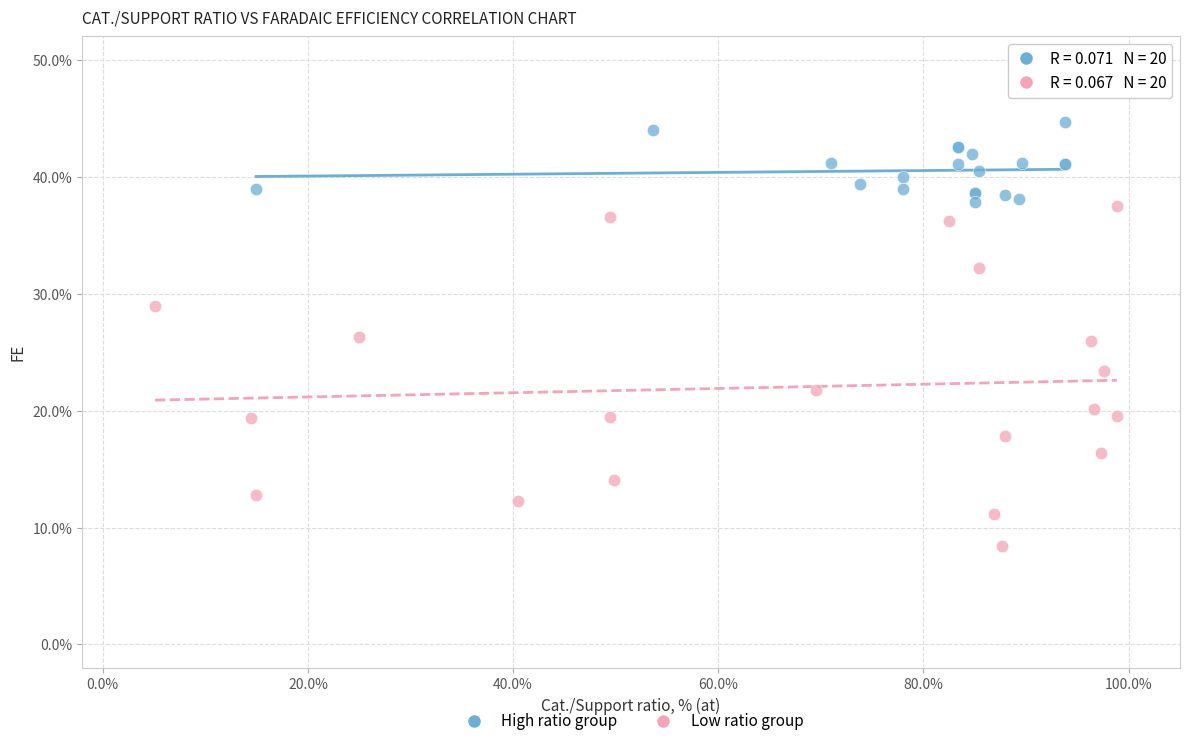

Which series has the widest spread of Y values?

Low ratio group